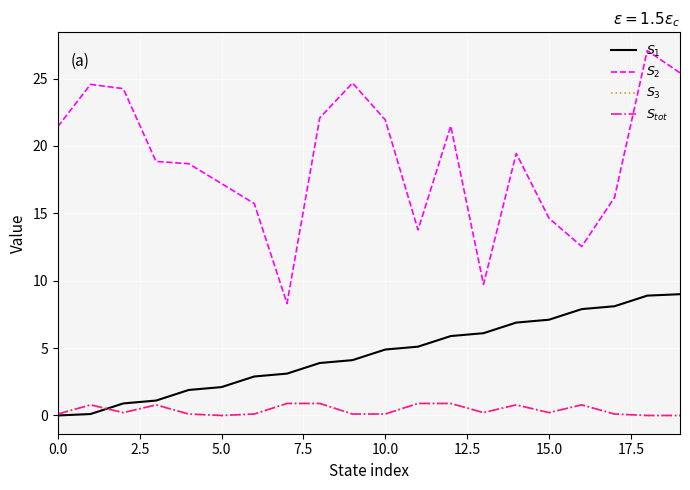

At which label does $S_1$ first exceed 4?

9